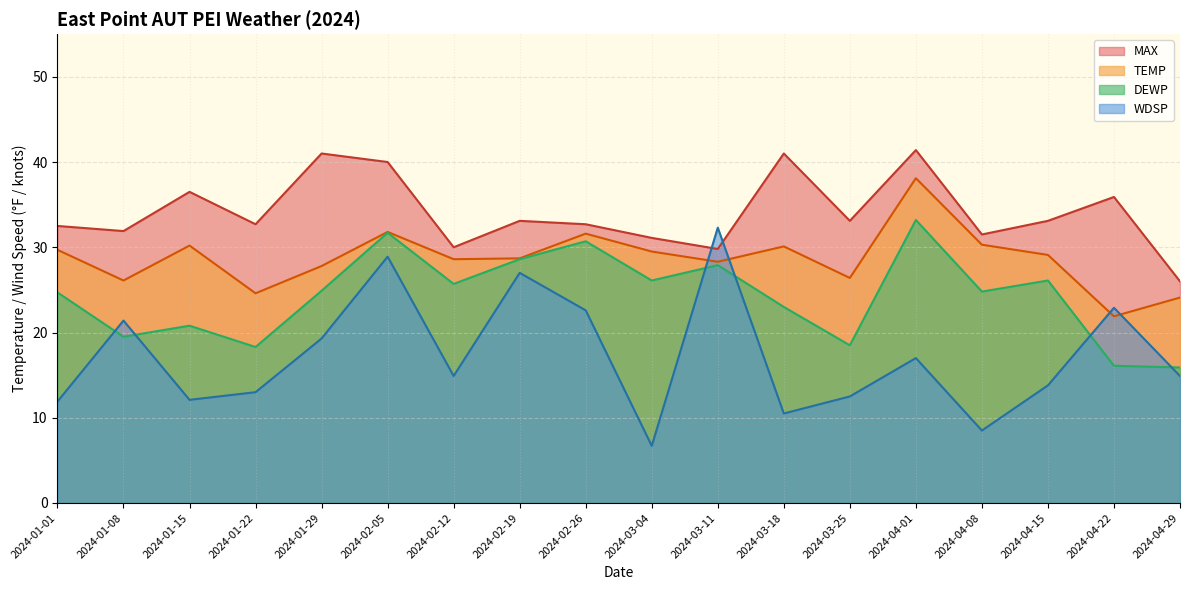

What position from the right is 2024-01-22?

15